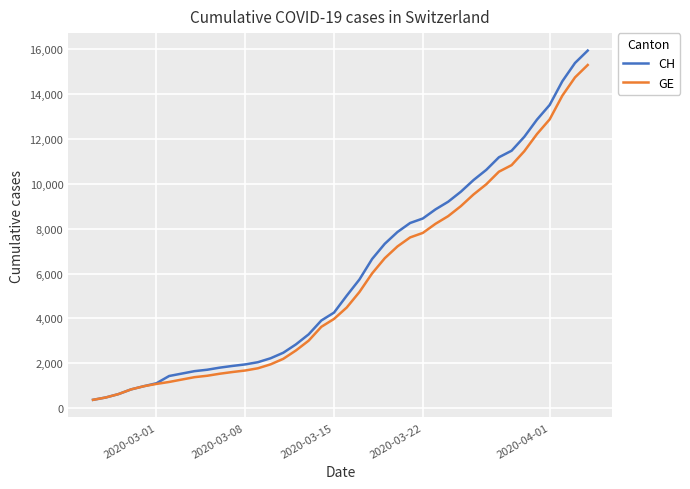

What is the maximum value shown in the chart?

15926